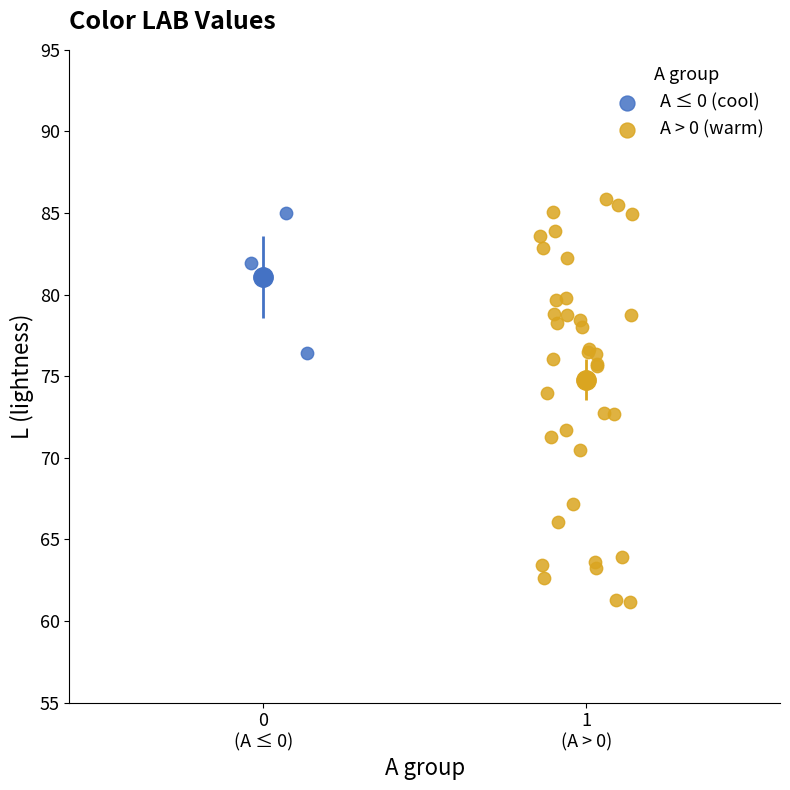

Which series has the largest Y range (max minus min)?

A > 0 (warm)